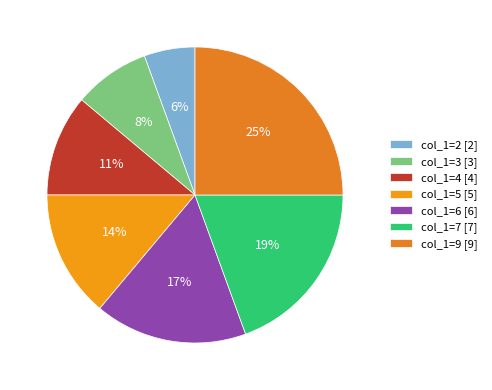

What percentage is the col_1=2 slice, to the nearest percent?

6%